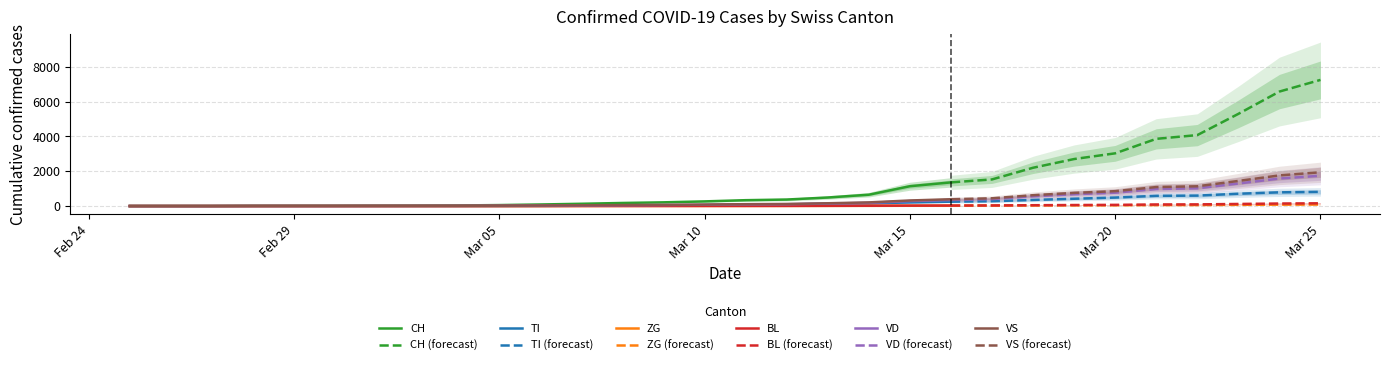

Reading left to right, list all the values displayed in this chart.

CH: 2020-02-25=0	2020-02-26=1	2020-02-27=2	2020-02-28=13	2020-02-29=15	2020-03-01=16	2020-03-02=22	2020-03-03=27	2020-03-04=35	2020-03-05=56	2020-03-06=90	2020-03-07=131	2020-03-08=177	2020-03-09=214	2020-03-10=268	2020-03-11=337	2020-03-12=374	2020-03-13=491	2020-03-14=652	2020-03-15=1139	2020-03-16=1359	2020-03-17=1529	2020-03-18=2200	2020-03-19=2700	2020-03-20=3028	2020-03-21=3860	2020-03-22=4075	2020-03-23=5294	2020-03-24=6575	2020-03-25=7245
TI: 2020-02-25=0	2020-02-26=0	2020-02-27=0	2020-02-28=0	2020-02-29=0	2020-03-01=0	2020-03-02=0	2020-03-03=0	2020-03-04=1	2020-03-05=3	2020-03-06=7	2020-03-07=18	2020-03-08=28	2020-03-09=34	2020-03-10=52	2020-03-11=75	2020-03-12=92	2020-03-13=133	2020-03-14=150	2020-03-15=210	2020-03-16=251	2020-03-17=278	2020-03-18=351	2020-03-19=420	2020-03-20=487	2020-03-21=587	2020-03-22=600	2020-03-23=707	2020-03-24=787	2020-03-25=815
ZG: 2020-02-25=0	2020-02-26=0	2020-02-27=0	2020-02-28=0	2020-02-29=0	2020-03-01=0	2020-03-02=0	2020-03-03=0	2020-03-04=0	2020-03-05=1	2020-03-06=1	2020-03-07=2	2020-03-08=3	2020-03-09=4	2020-03-10=5	2020-03-11=6	2020-03-12=7	2020-03-13=9	2020-03-14=12	2020-03-15=18	2020-03-16=22	2020-03-17=27	2020-03-18=34	2020-03-19=40	2020-03-20=43	2020-03-21=55	2020-03-22=57	2020-03-23=70	2020-03-24=81	2020-03-25=88
BL: 2020-02-25=0	2020-02-26=0	2020-02-27=0	2020-02-28=0	2020-02-29=1	2020-03-01=1	2020-03-02=1	2020-03-03=1	2020-03-04=1	2020-03-05=2	2020-03-06=3	2020-03-07=4	2020-03-08=5	2020-03-09=6	2020-03-10=7	2020-03-11=8	2020-03-12=10	2020-03-13=14	2020-03-14=18	2020-03-15=25	2020-03-16=30	2020-03-17=35	2020-03-18=48	2020-03-19=59	2020-03-20=68	2020-03-21=90	2020-03-22=95	2020-03-23=120	2020-03-24=145	2020-03-25=158
VD: 2020-02-25=0	2020-02-26=0	2020-02-27=0	2020-02-28=4	2020-02-29=4	2020-03-01=4	2020-03-02=6	2020-03-03=8	2020-03-04=10	2020-03-05=15	2020-03-06=22	2020-03-07=32	2020-03-08=45	2020-03-09=58	2020-03-10=75	2020-03-11=95	2020-03-12=105	2020-03-13=142	2020-03-14=185	2020-03-15=285	2020-03-16=348	2020-03-17=399	2020-03-18=560	2020-03-19=680	2020-03-20=768	2020-03-21=980	2020-03-22=1020	2020-03-23=1295	2020-03-24=1580	2020-03-25=1740
VS: 2020-02-25=0	2020-02-26=0	2020-02-27=0	2020-02-28=6	2020-02-29=6	2020-03-01=7	2020-03-02=10	2020-03-03=12	2020-03-04=15	2020-03-05=22	2020-03-06=31	2020-03-07=43	2020-03-08=56	2020-03-09=68	2020-03-10=85	2020-03-11=108	2020-03-12=120	2020-03-13=160	2020-03-14=210	2020-03-15=320	2020-03-16=391	2020-03-17=445	2020-03-18=622	2020-03-19=756	2020-03-20=854	2020-03-21=1090	2020-03-22=1135	2020-03-23=1442	2020-03-24=1760	2020-03-25=1940